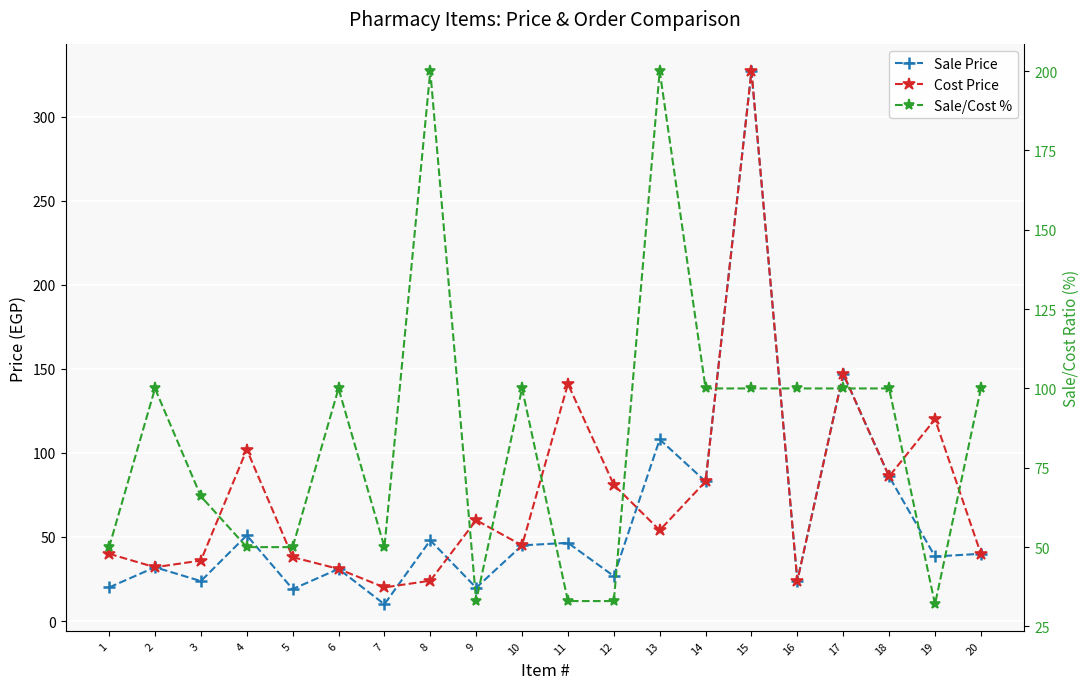

Which category has the lowest value across all series?

7